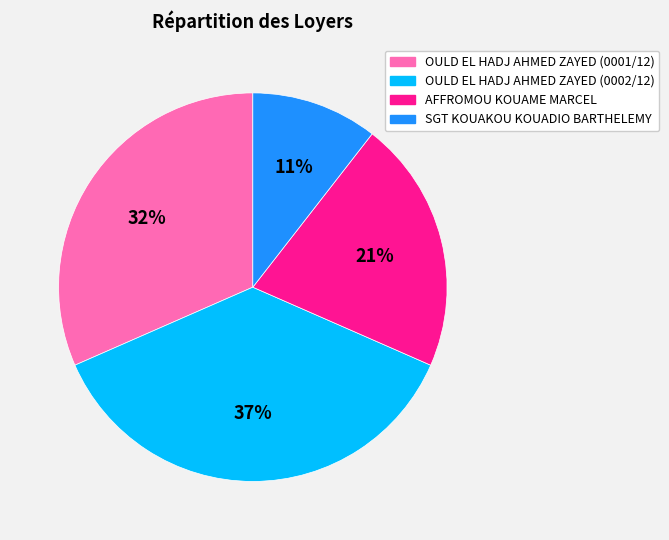

What is the smallest slice in the pie chart?

SGT KOUAKOU KOUADIO BARTHELEMY